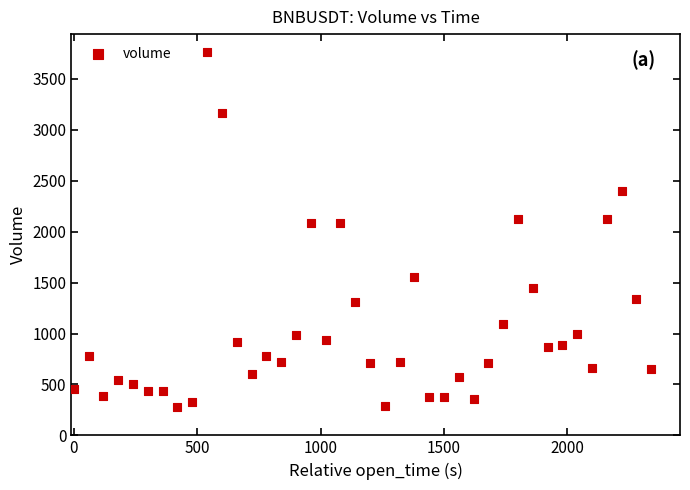

What is the range of Y values (max minus min)?

3490.3